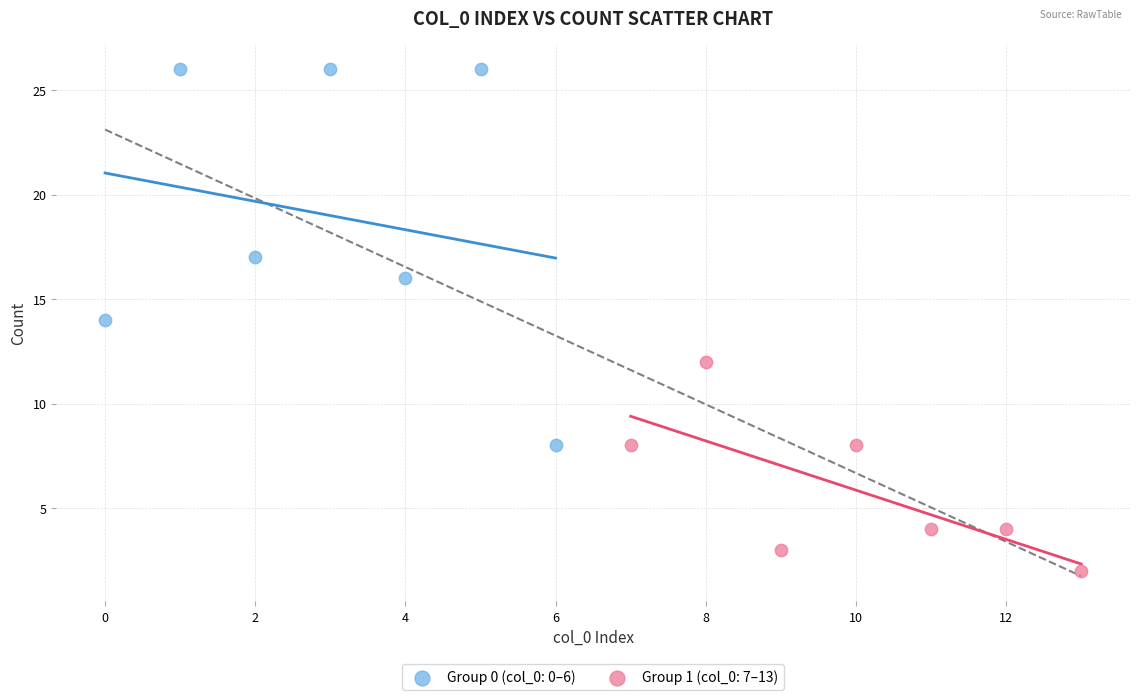

Which series contains the highest Y value?

Group 0 (col_0: 0–6)